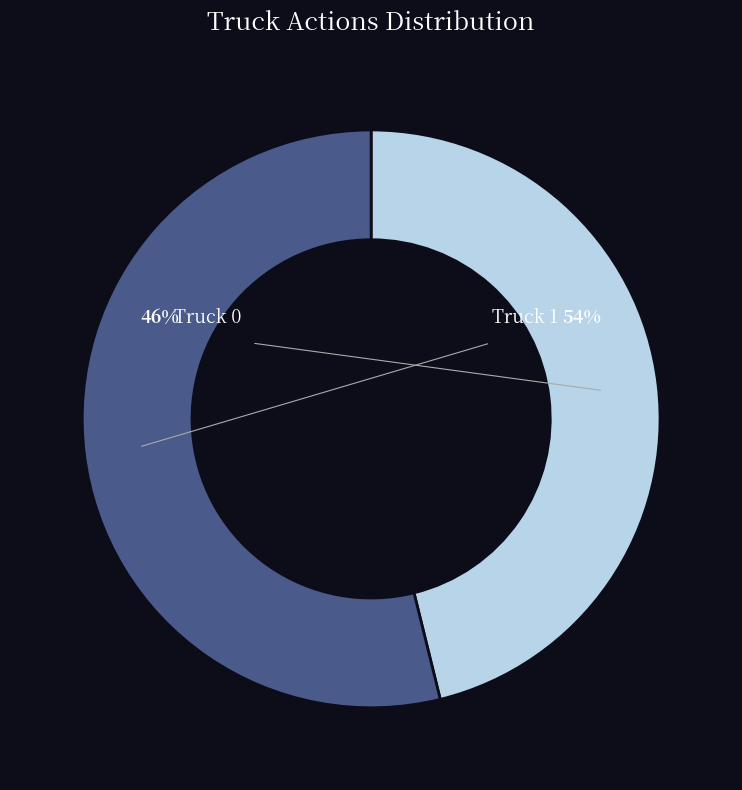

How much of the chart is everything except Truck 1?

46.2%